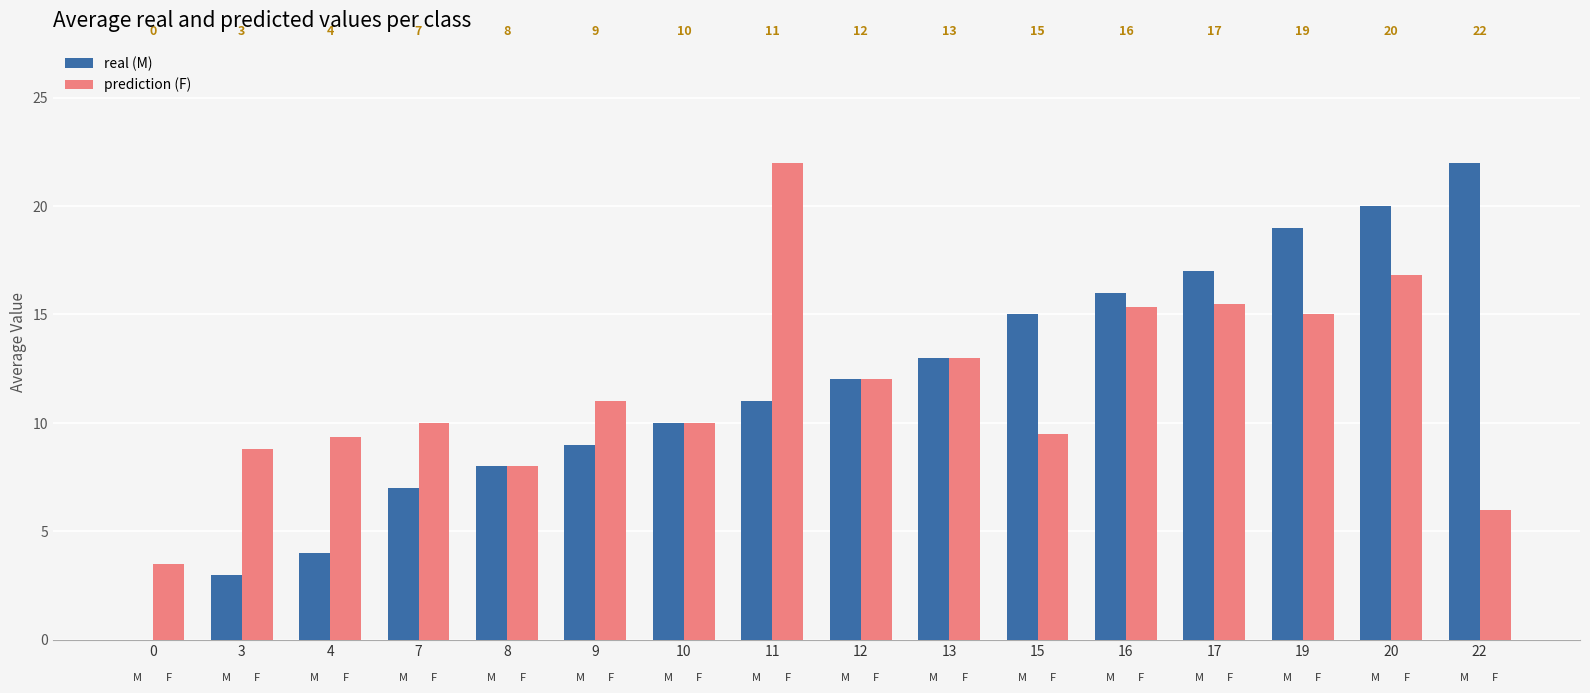

What is the maximum value shown in the chart?

22.0